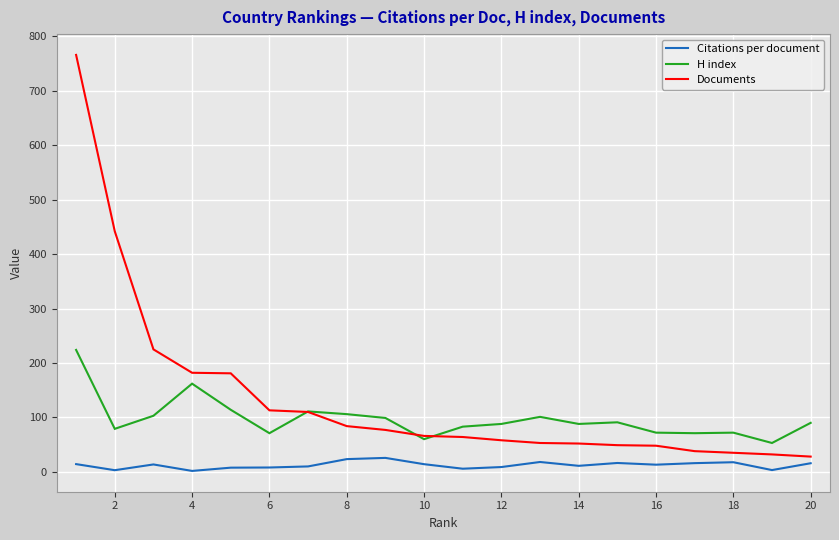

Which series has the largest total across all categories?

Documents